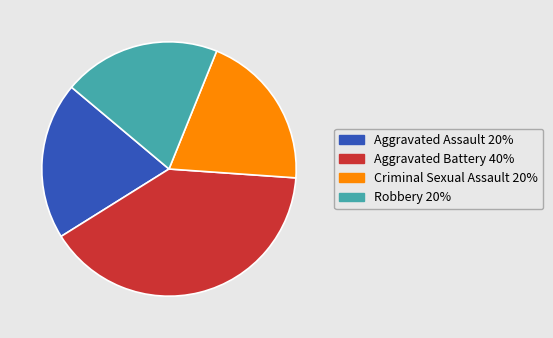

Combined, do Robbery and Aggravated Assault account for over 50%?

No